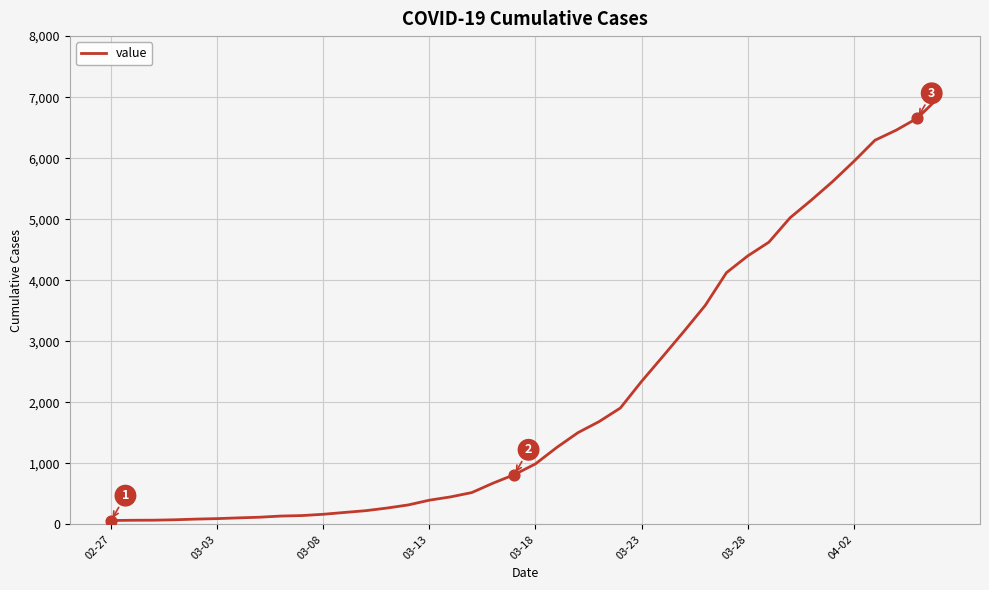

What is the difference between the maximum and minimum values?

6930